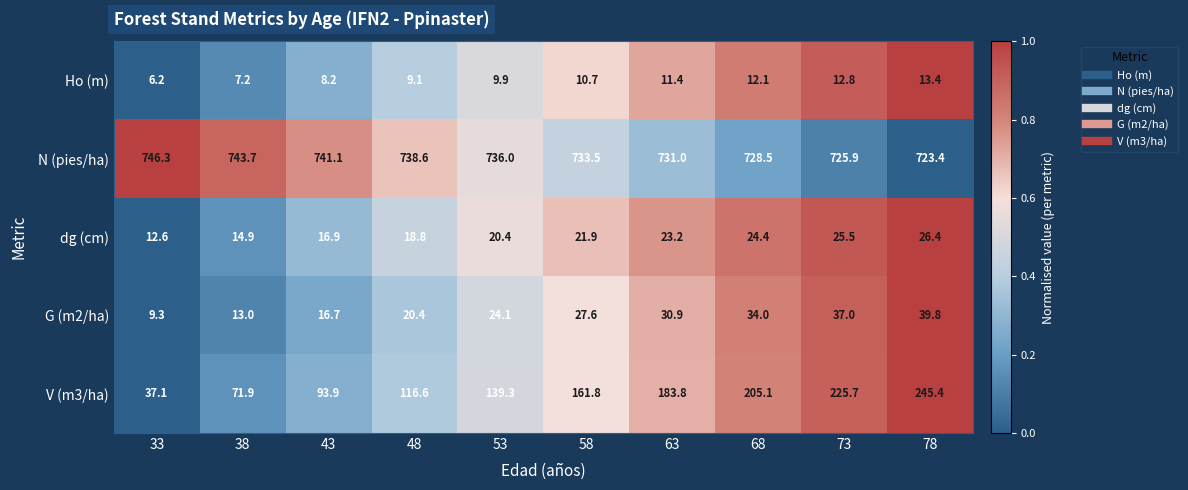

What is the difference between the maximum and second lowest values in the V (m3/ha) series?

173.5